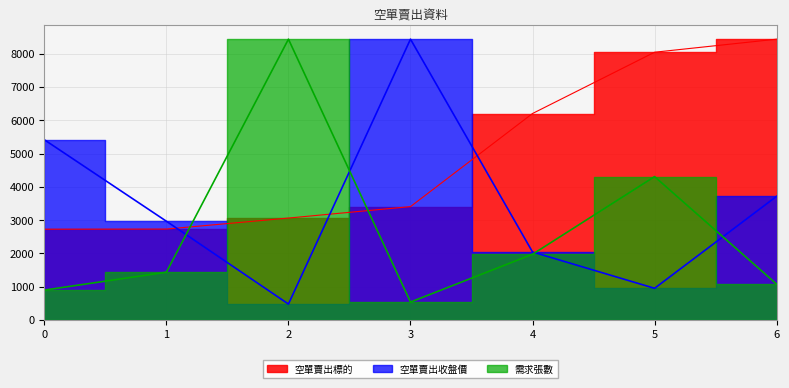

What is the value of the 空單賣出收盤價 point at the 6th from the left?

951.7